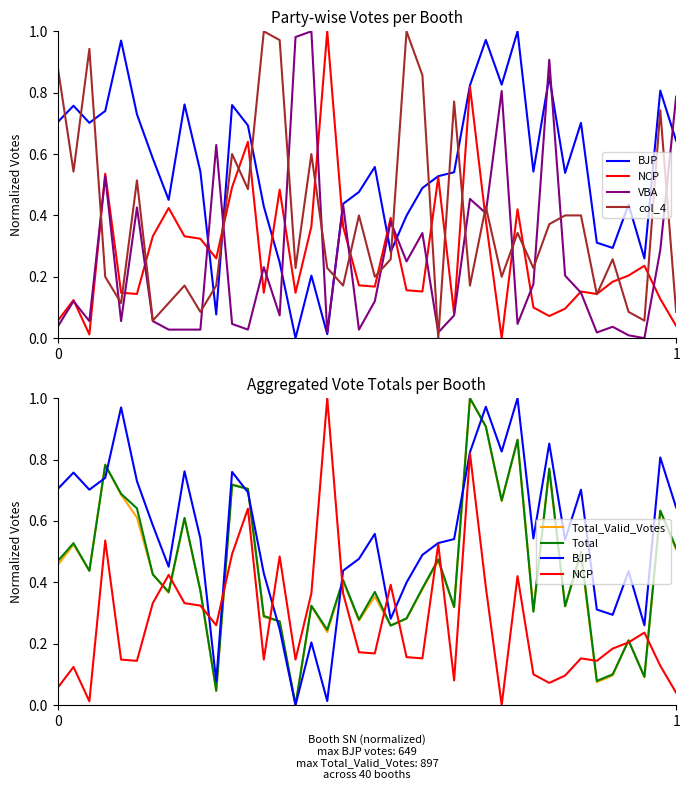

Reading left to right, extract all data points from this chart.

BJP: 0.7	0.8	0.7	0.7	1.0	0.7	0.6	0.5	0.8	0.5	0.1	0.8	0.7	0.4	0.2	0.0	0.2	0.0	0.4	0.5	0.6	0.3	0.4	0.5	0.5	0.5	0.8	1.0	0.8	1.0	0.5	0.9	0.5	0.7	0.3	0.3	0.4	0.3	0.8	0.6
NCP: 0.1	0.1	0.0	0.5	0.1	0.1	0.3	0.4	0.3	0.3	0.3	0.5	0.6	0.1	0.5	0.1	0.4	1.0	0.4	0.2	0.2	0.4	0.2	0.2	0.5	0.1	0.8	0.4	0.0	0.4	0.1	0.1	0.1	0.2	0.1	0.2	0.2	0.2	0.1	0.0
VBA: 0.0	0.1	0.1	0.5	0.1	0.4	0.1	0.0	0.0	0.0	0.6	0.0	0.0	0.2	0.1	1.0	1.0	0.0	0.4	0.0	0.1	0.4	0.2	0.3	0.0	0.1	0.5	0.4	0.8	0.0	0.2	0.9	0.2	0.1	0.0	0.0	0.0	0.0	0.3	0.8
col_4: 0.9	0.5	0.9	0.2	0.1	0.5	0.1	0.1	0.2	0.1	0.2	0.6	0.5	1.0	1.0	0.2	0.6	0.2	0.2	0.4	0.2	0.3	1.0	0.9	0.0	0.8	0.2	0.4	0.2	0.3	0.2	0.4	0.4	0.4	0.1	0.3	0.1	0.1	0.7	0.1
Total_Valid_Votes: 0.5	0.5	0.4	0.8	0.7	0.6	0.4	0.4	0.6	0.4	0.0	0.7	0.7	0.3	0.3	0.0	0.3	0.2	0.4	0.3	0.4	0.3	0.3	0.4	0.5	0.3	1.0	0.9	0.7	0.9	0.3	0.8	0.3	0.5	0.1	0.1	0.2	0.1	0.6	0.5
Total: 0.5	0.5	0.4	0.8	0.7	0.6	0.4	0.4	0.6	0.4	0.0	0.7	0.7	0.3	0.3	0.0	0.3	0.2	0.4	0.3	0.4	0.3	0.3	0.4	0.5	0.3	1.0	0.9	0.7	0.9	0.3	0.8	0.3	0.5	0.1	0.1	0.2	0.1	0.6	0.5